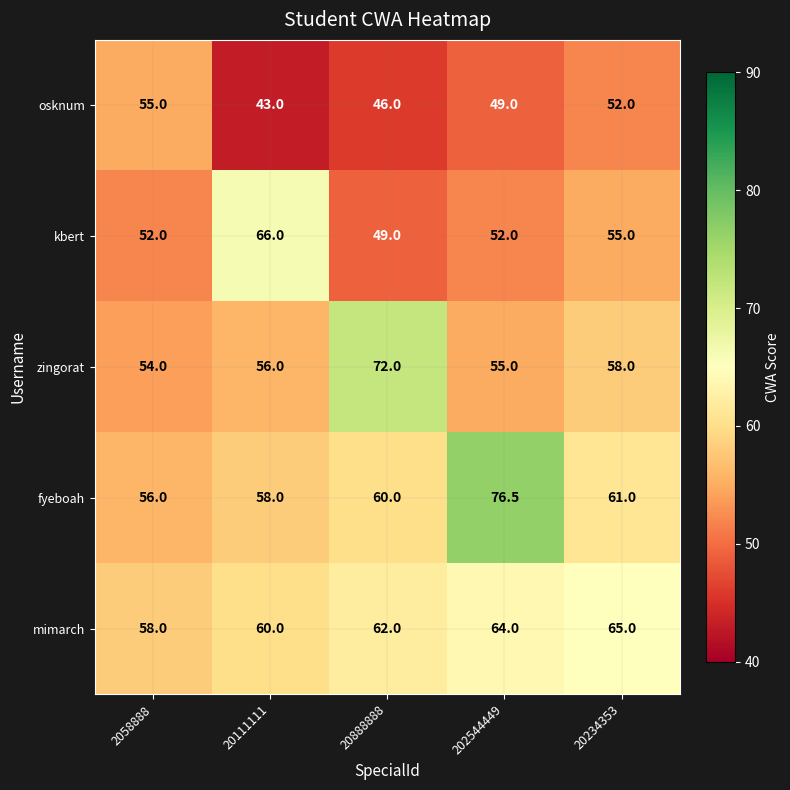

Reading right to left, what are all the values shown in this chart?

osknum: 20234353=52.0	202544449=49.0	20888888=46.0	20111111=43.0	2058888=55.0
kbert: 20234353=55.0	202544449=52.0	20888888=49.0	20111111=66.0	2058888=52.0
zingorat: 20234353=58.0	202544449=55.0	20888888=72.0	20111111=56.0	2058888=54.0
fyeboah: 20234353=61.0	202544449=76.5	20888888=60.0	20111111=58.0	2058888=56.0
mimarch: 20234353=65.0	202544449=64.0	20888888=62.0	20111111=60.0	2058888=58.0